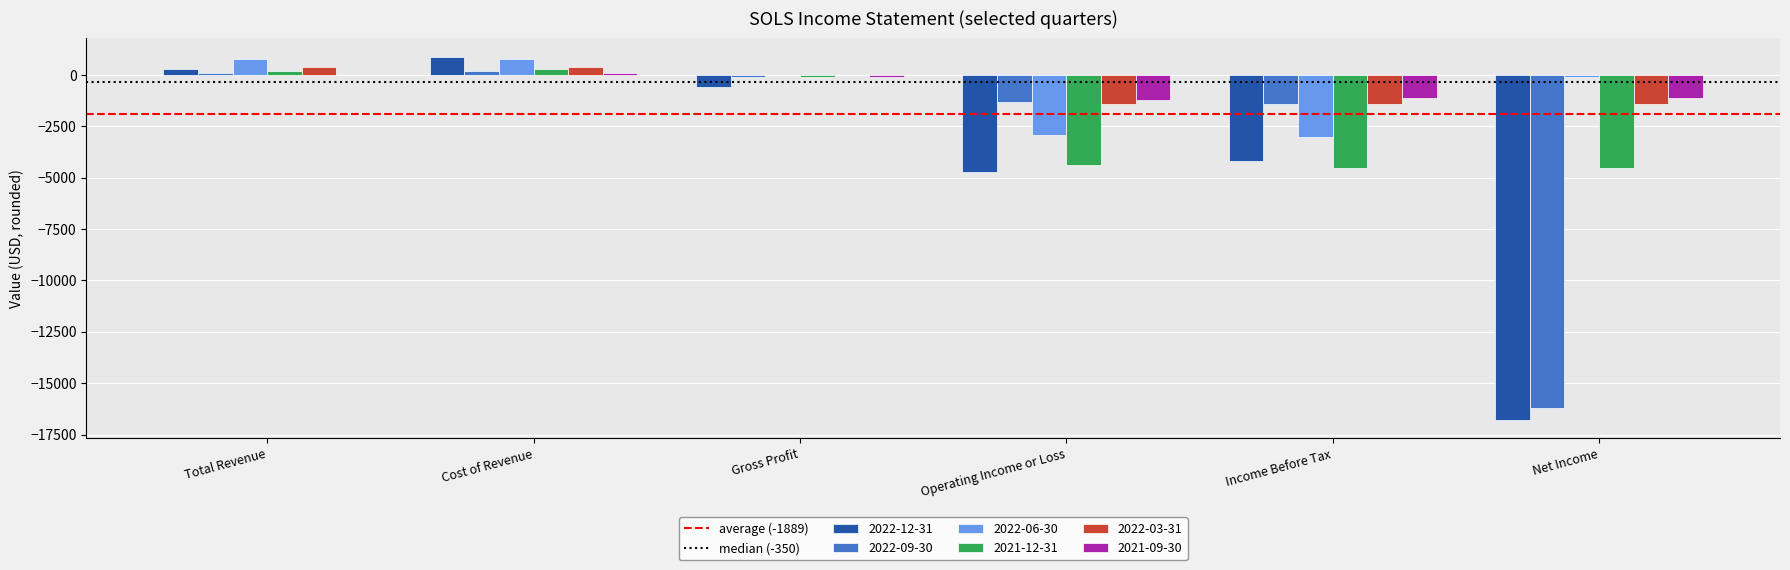

What is the sum of all 2021-12-31 values?

-13000